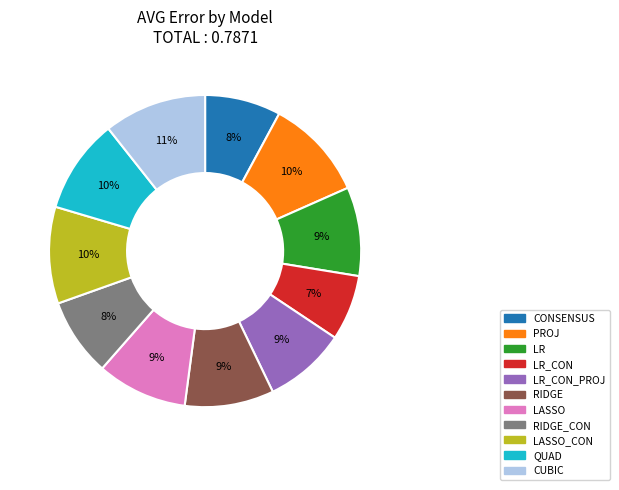

Is there a majority slice in this chart?

No